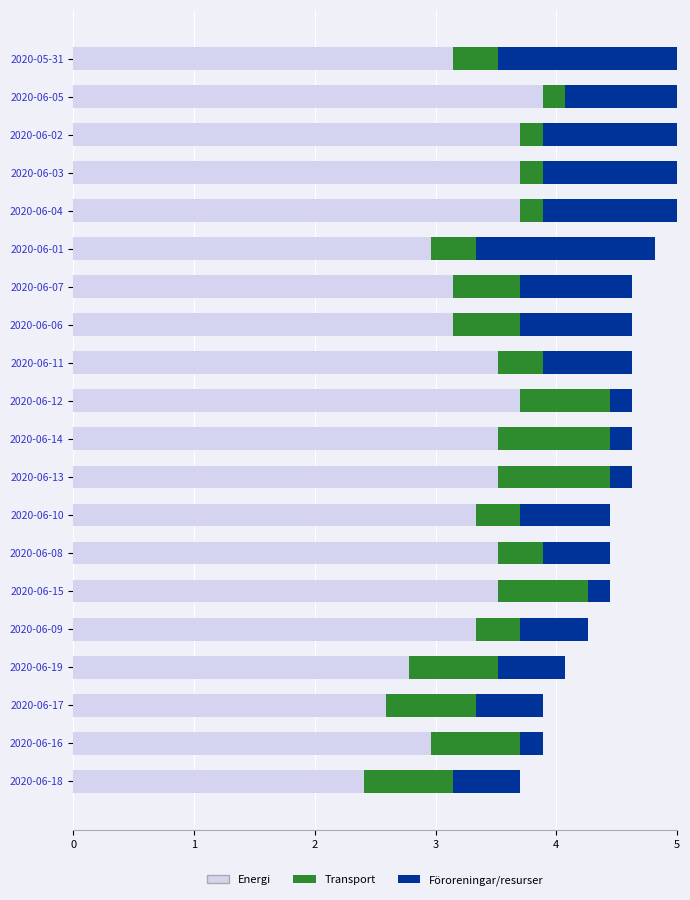

What is the average value of the Energi series?

3.3